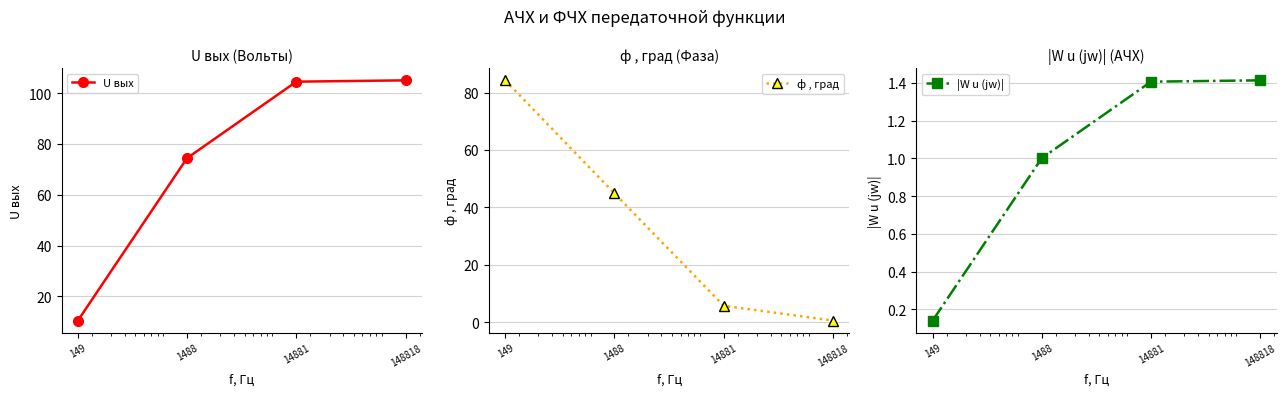

Between which two adjacent categories do ф , град and |W u (jw)| first intersect?

14881 and 148818